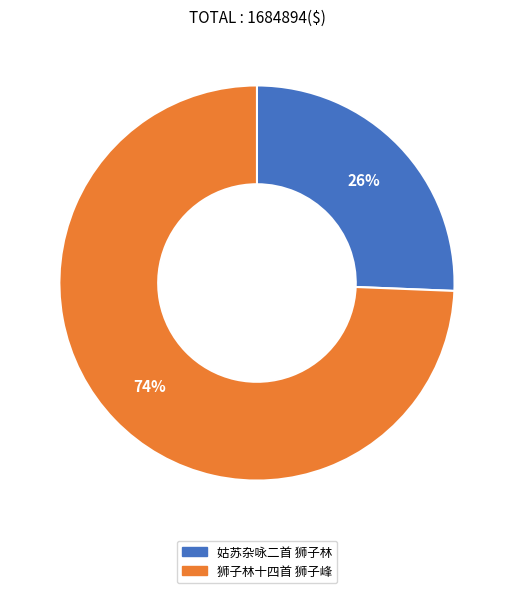

The 狮子林十四首 狮子峰 slice represents 80% of the pie. True or false?

False